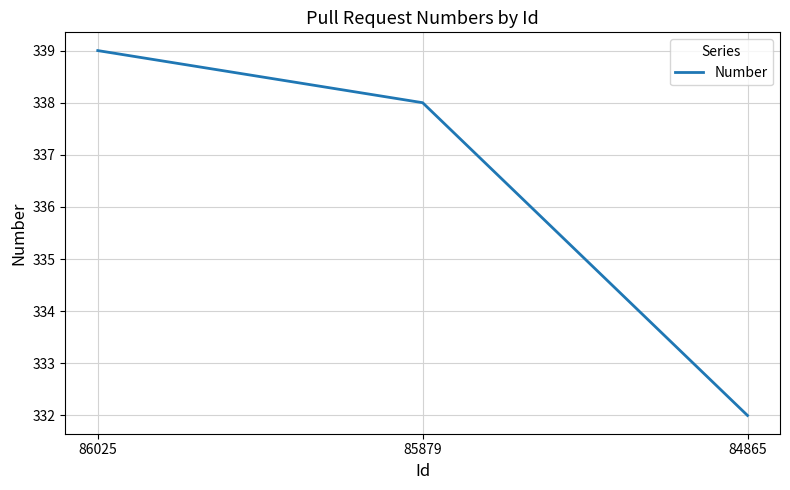

The chart shows a value of 237 at 86025. True or false?

False